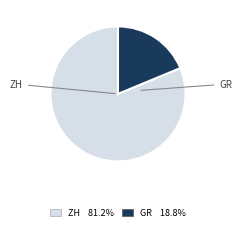

Is the sum of ZH and GR greater than half?

Yes